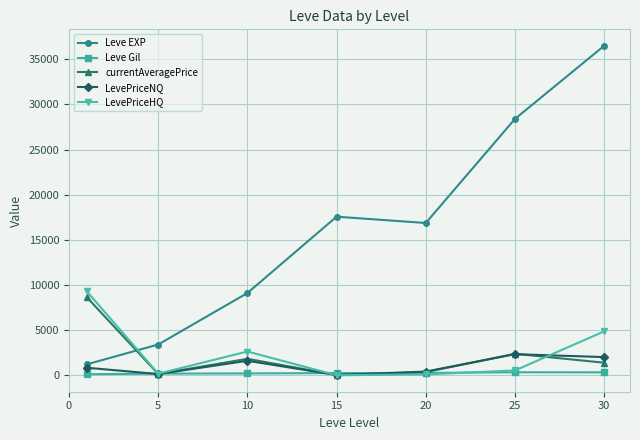

What is the value of the Leve EXP point at the 2nd from the left?

3405.0